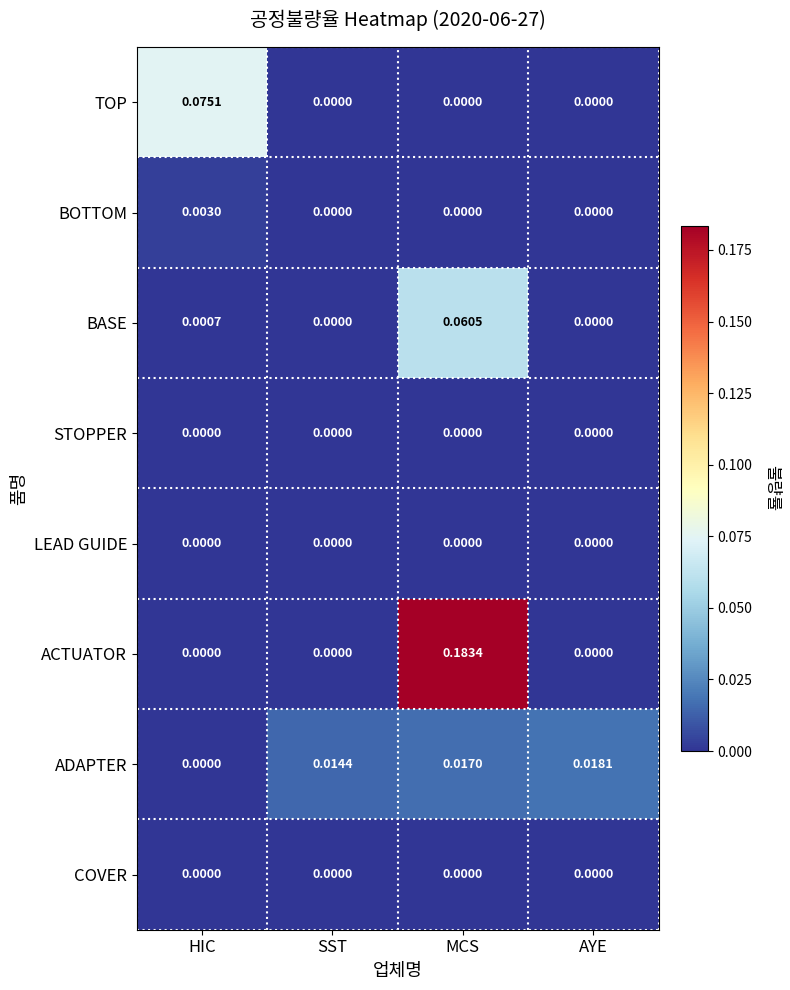

Which series has the largest range (max minus min)?

ACTUATOR